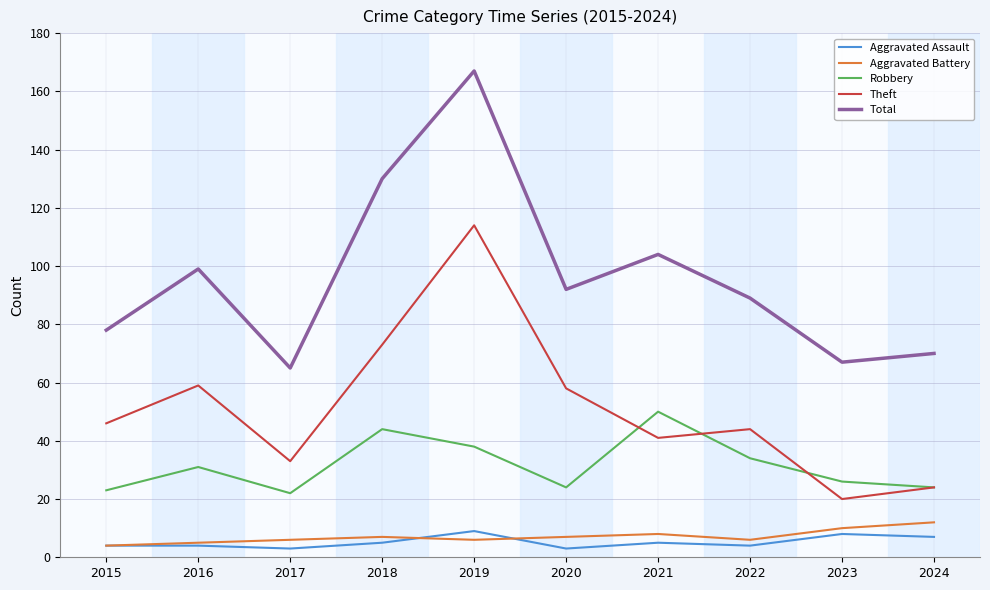

How many values in the Aggravated Battery series are below 7?

5